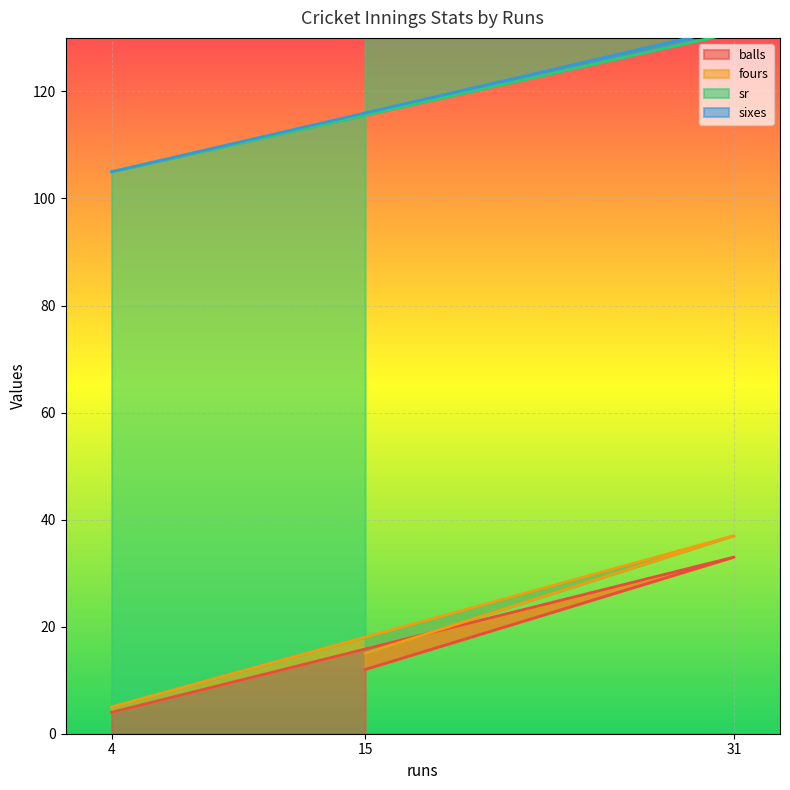

True or false: balls has a value of 2.8 at 15.

False